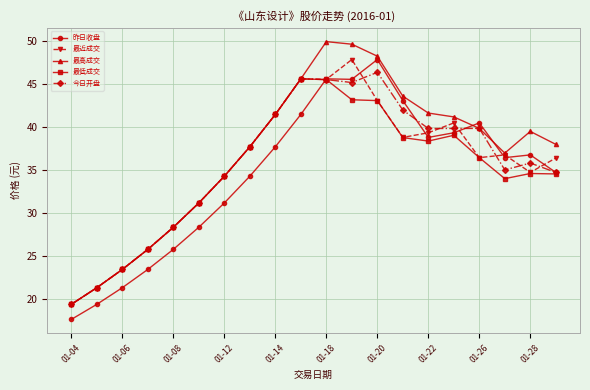

In 最近成交, how many points are lower than both neighbors (excluding endpoints)?

4